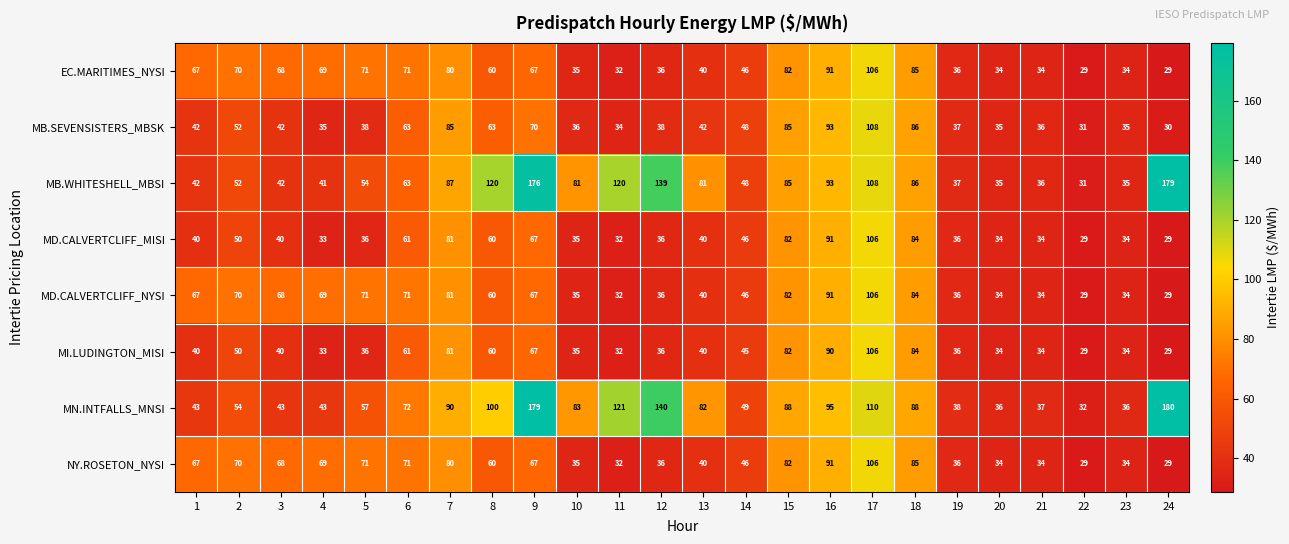

At which label does MI.LUDINGTON_MISI reach its peak?

17